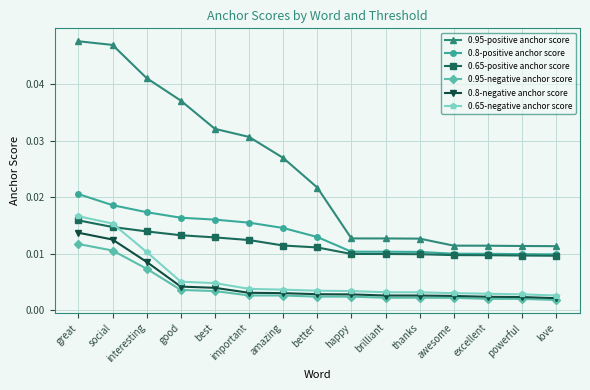

How many lines are shown in the chart?

6